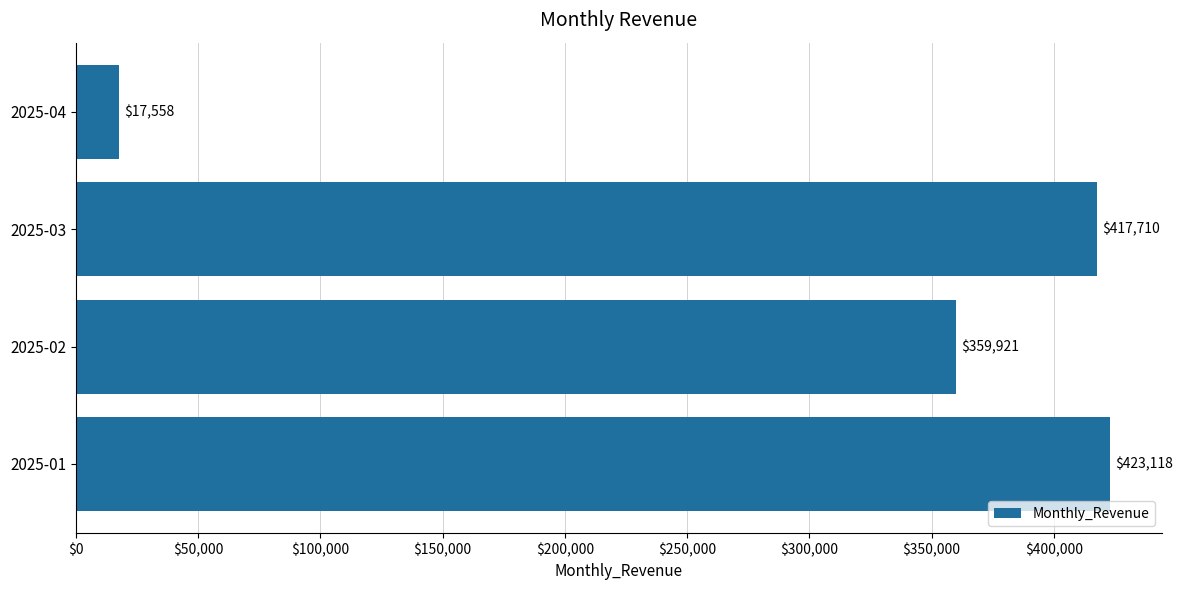

Which has a higher value, 2025-02 or 2025-01?

2025-01